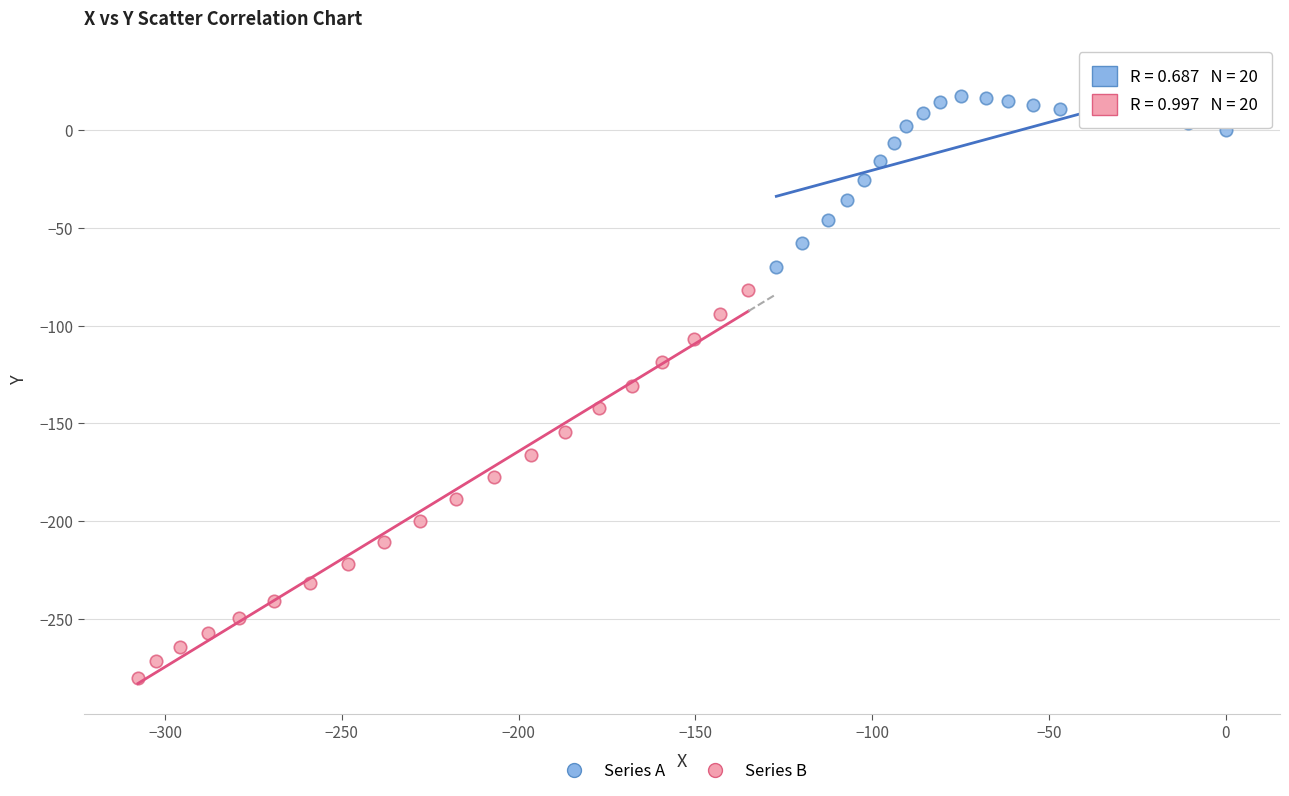

Which series has the widest spread of Y values?

Series B